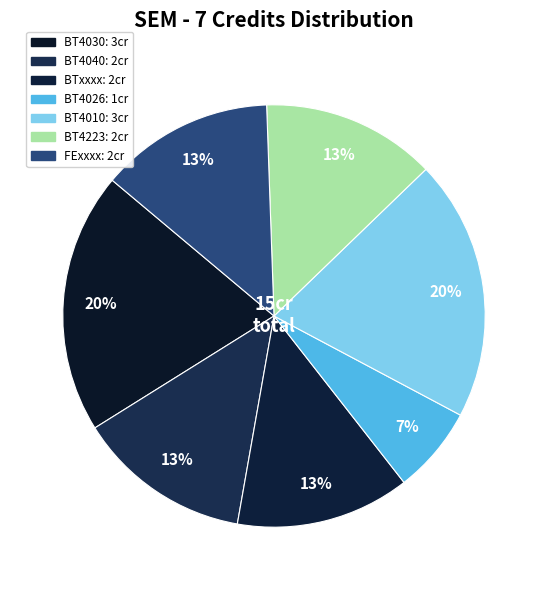

How many slices are in this pie chart?

7